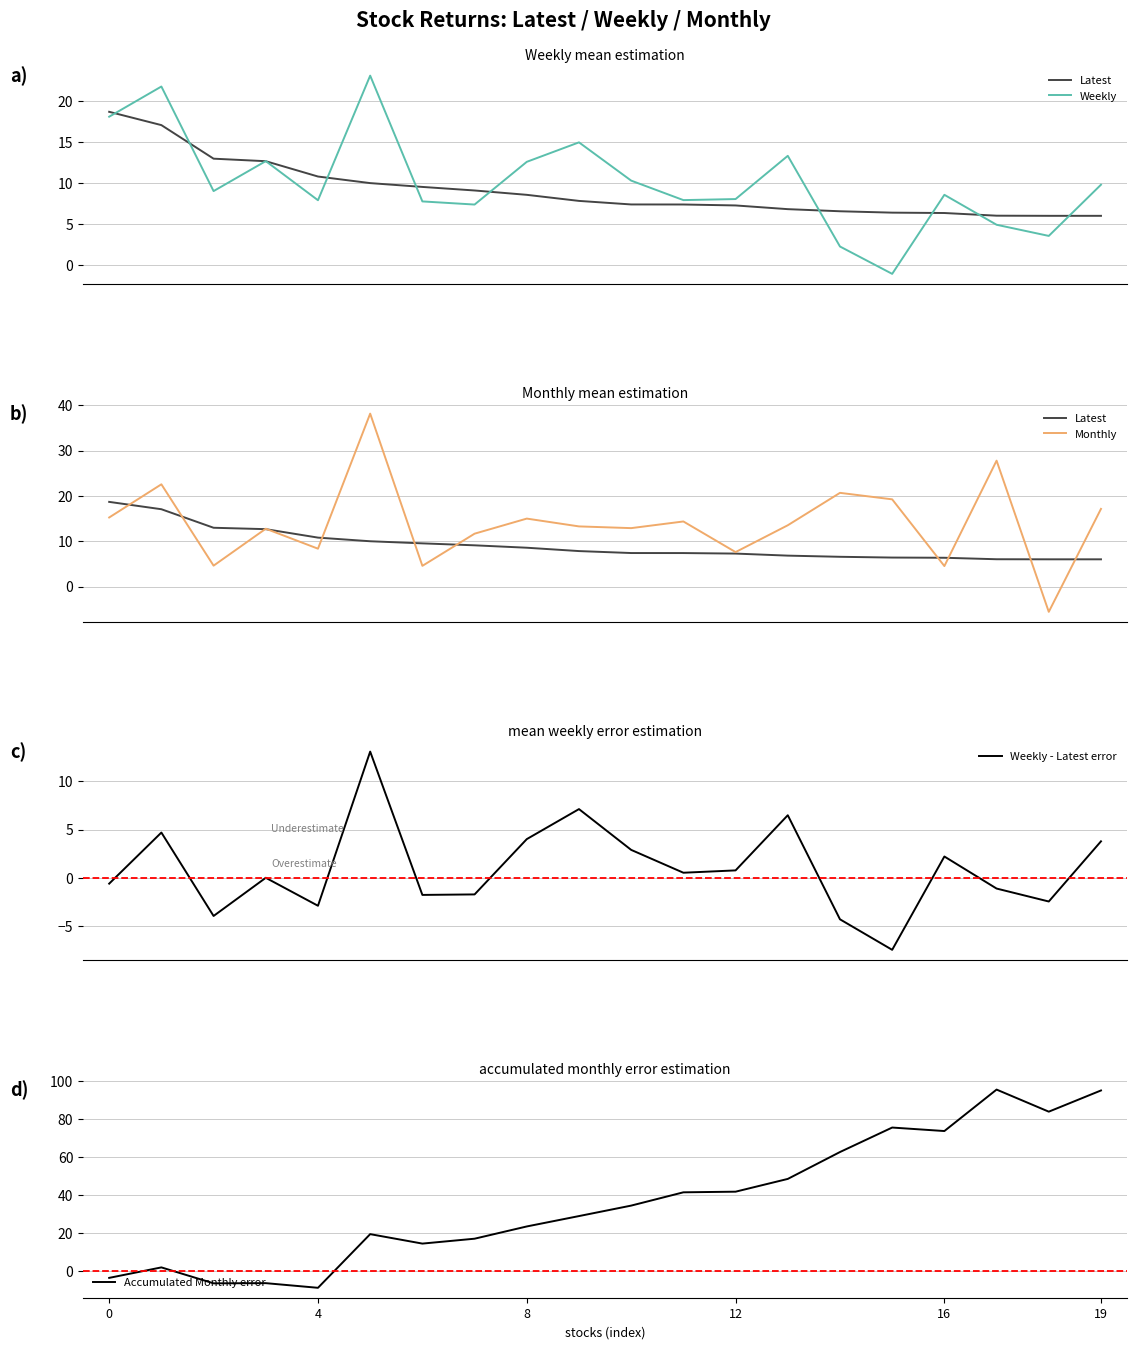

Which series changed the most between 4 and 12?

Accumulated Monthly error